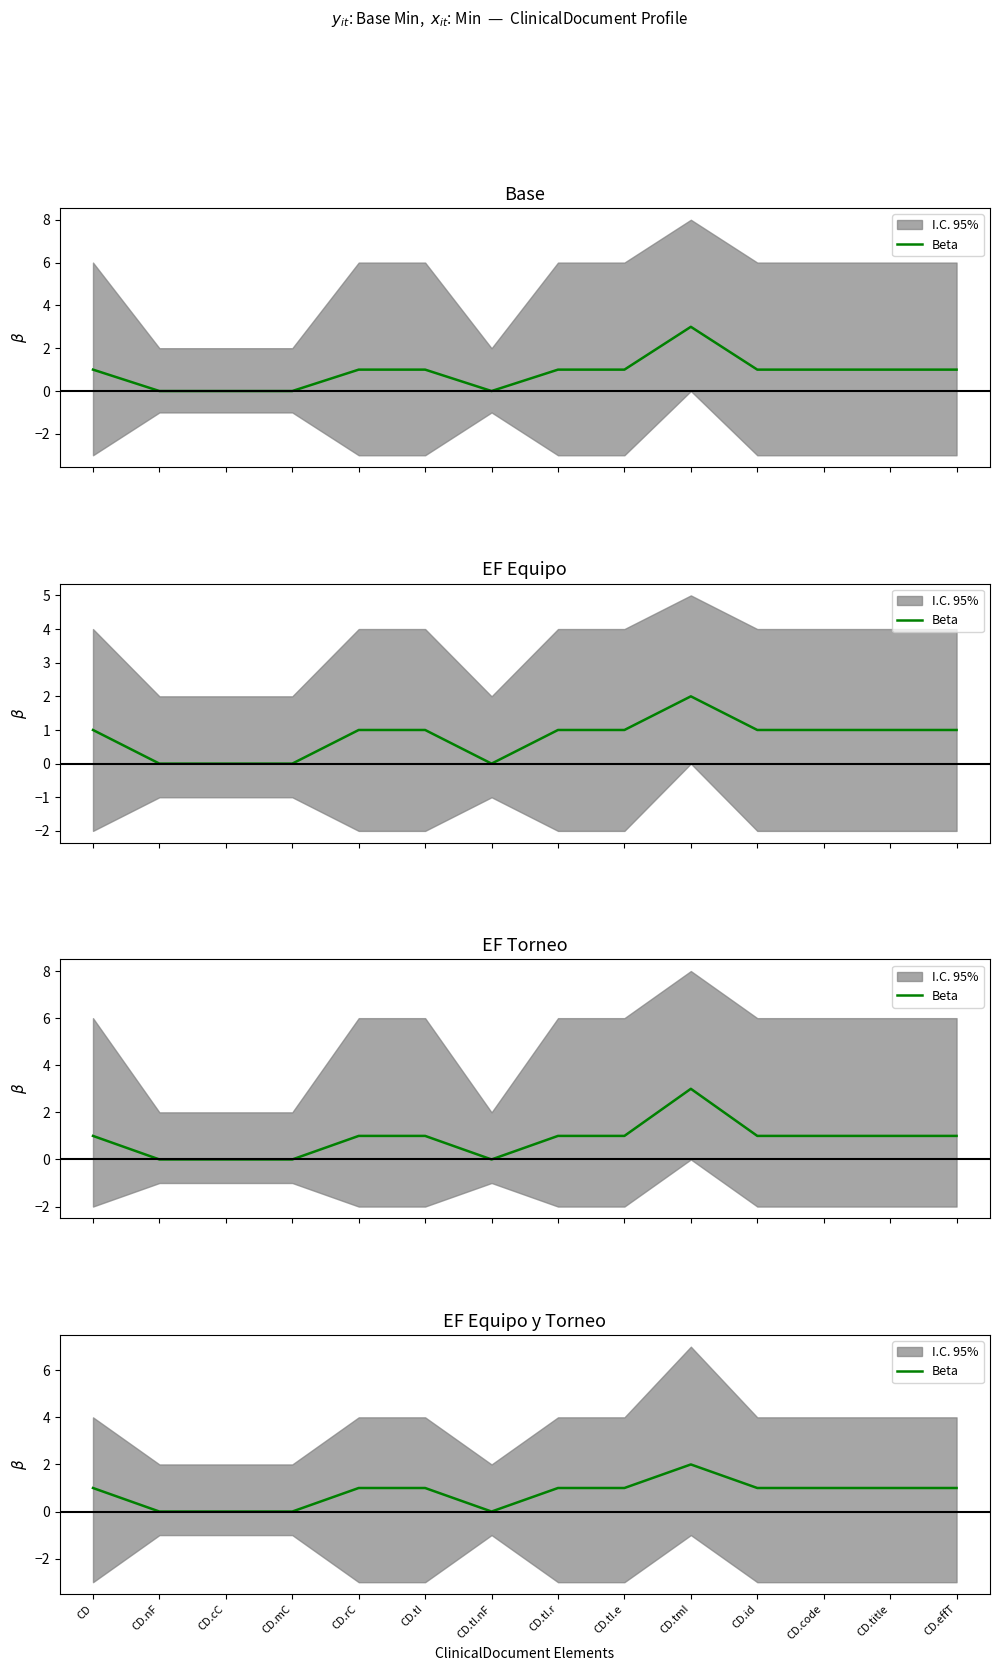

Read the value at CD.title.

1